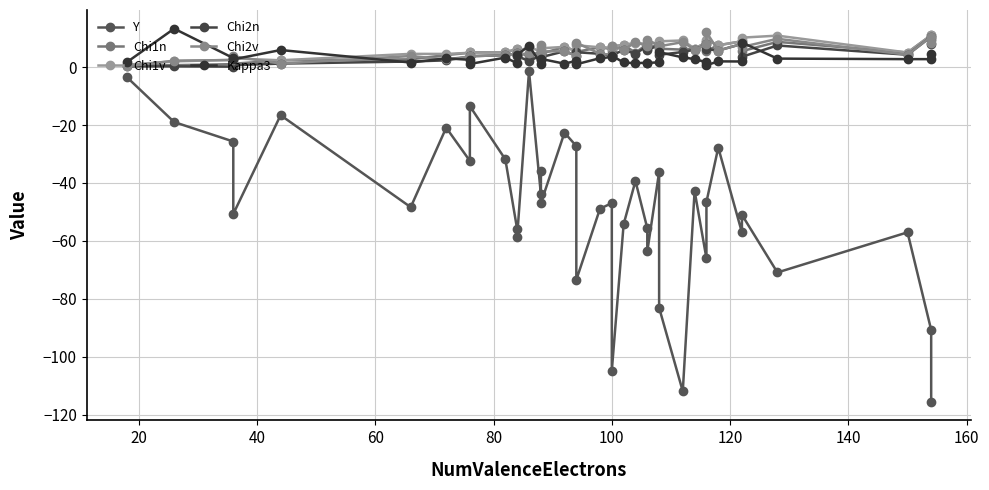

At how many categories does at least one series exceed -35?

39